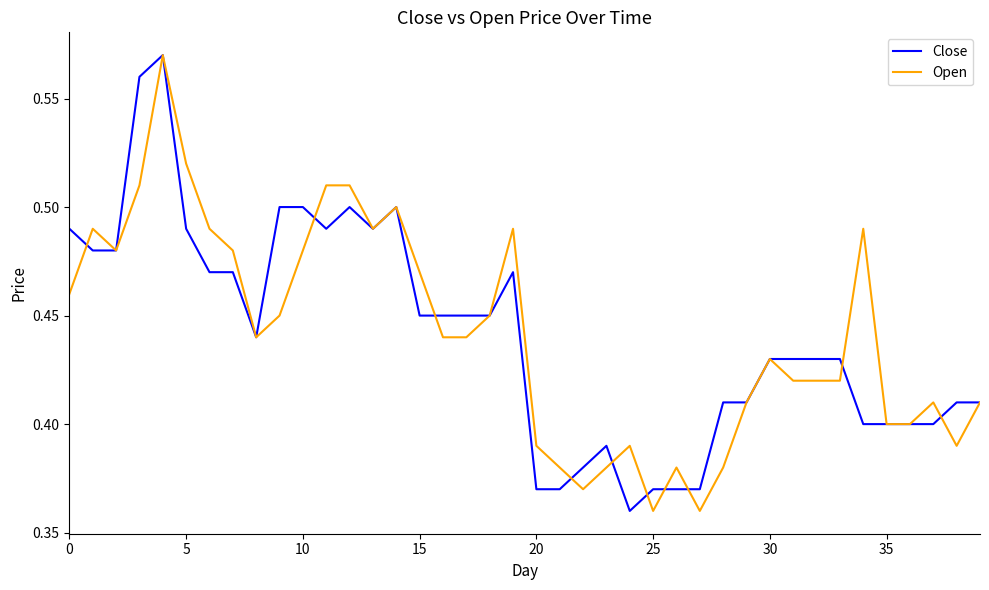

What is the label of the 3rd point from the right?

37